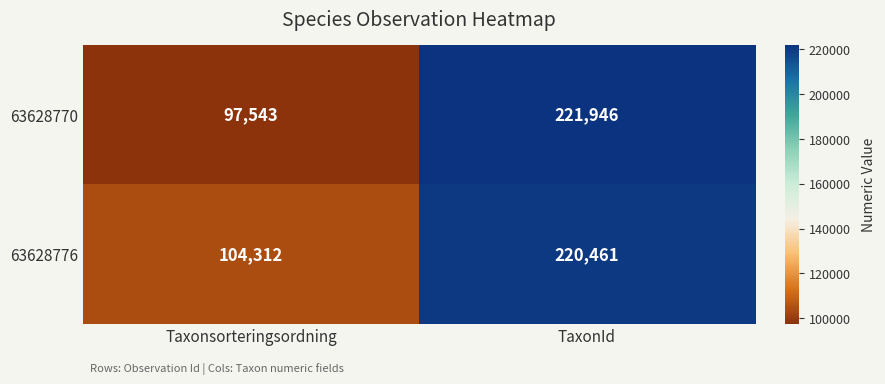

List the series in order of their peak value, lowest first.

63628776, 63628770